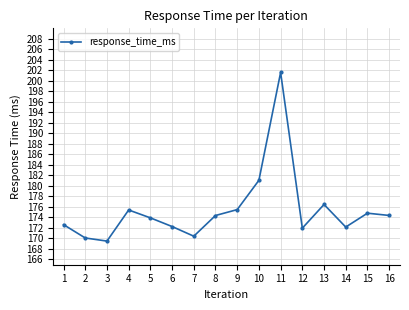

What is the approximate value at 16?

174.4